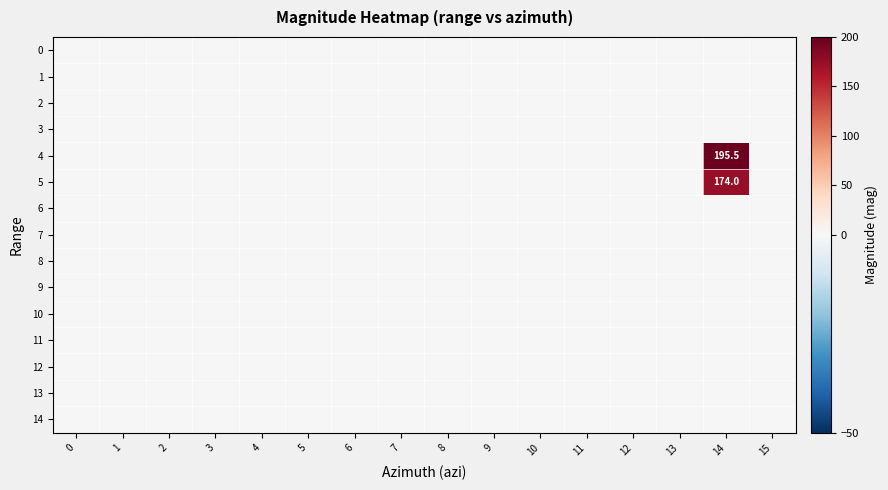

Rank the categories by 3 value from highest to lowest.

0, 1, 2, 3, 4, 5, 6, 7, 8, 9, 10, 11, 12, 13, 14, 15